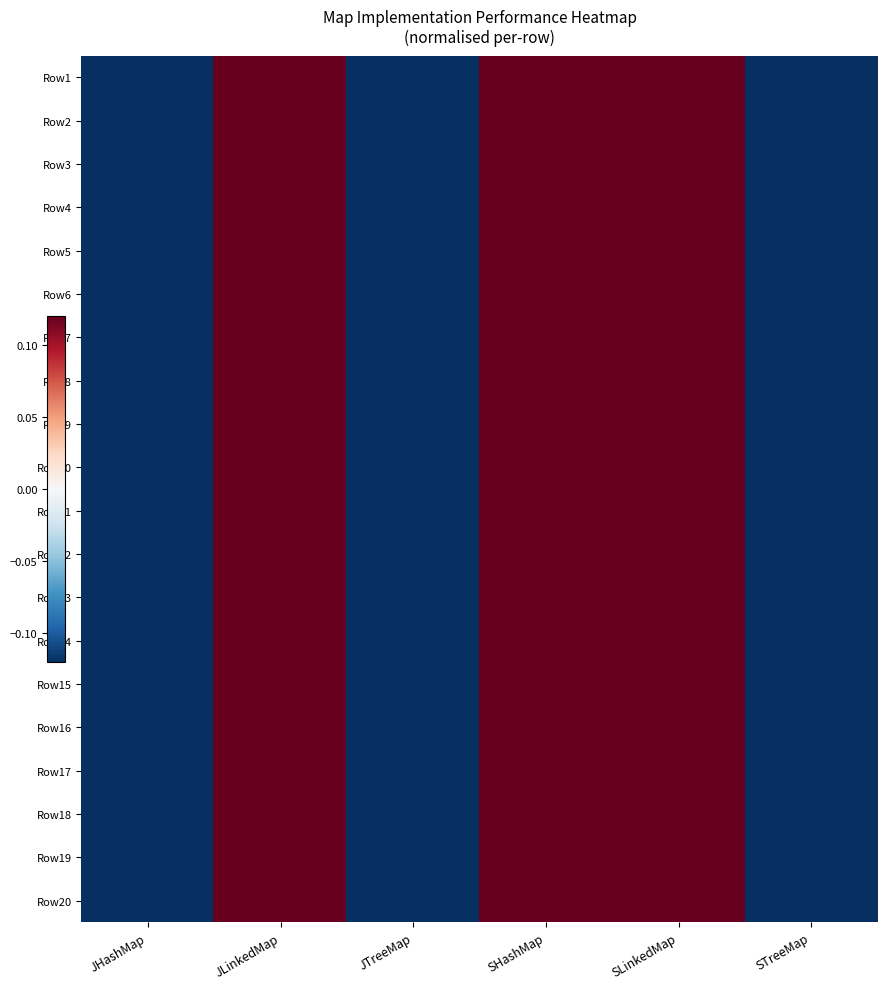

What is the total value across all series at JLinkedMap?

7.2